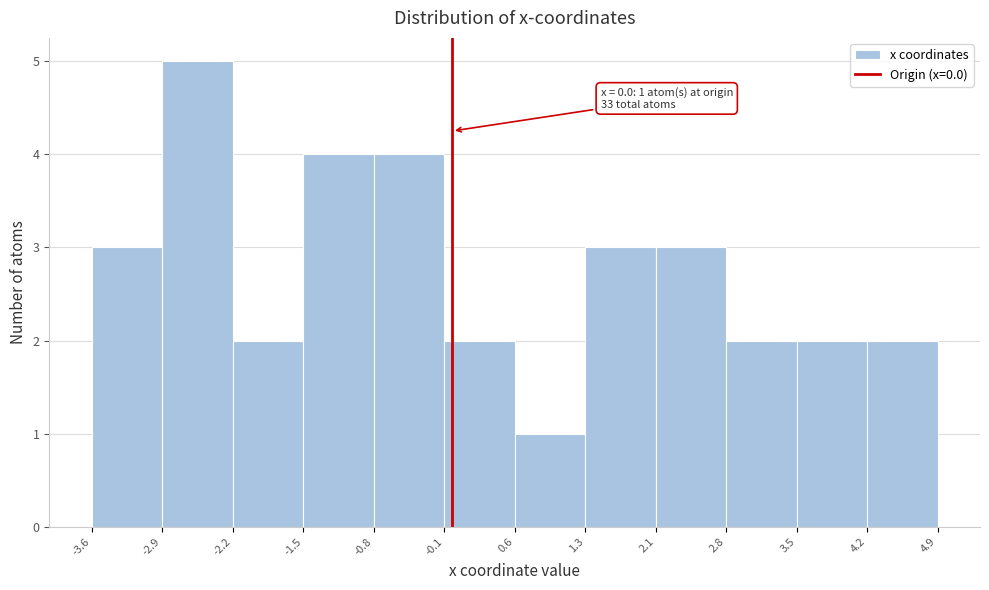

Over which range of the x-axis is the bar tallest?

-2.9 to -2.2